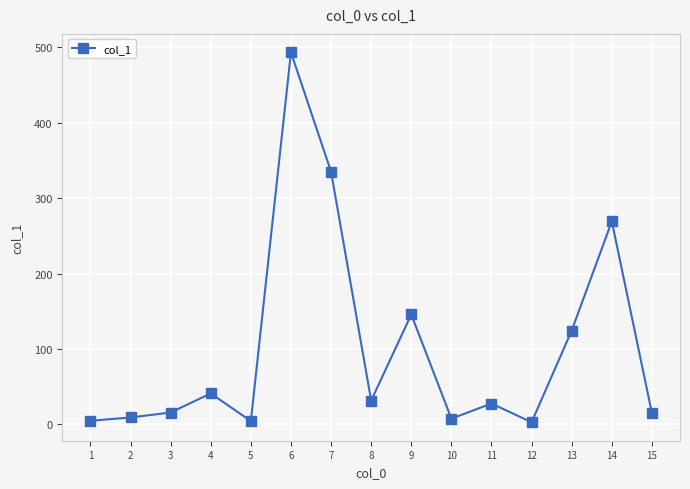

At which label does the data first exceed 27?

4